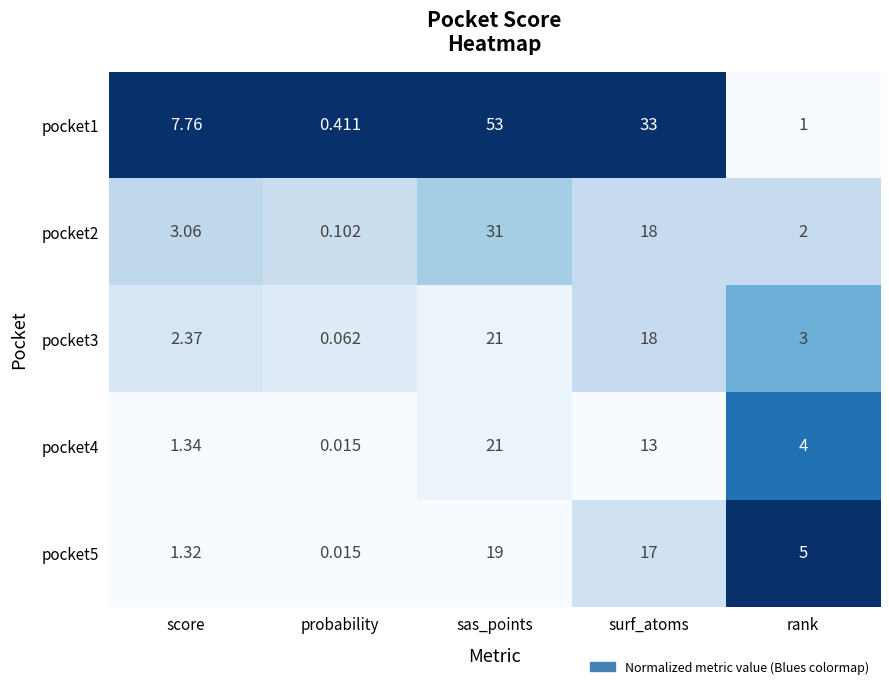

At which label does pocket4 first exceed 4?

sas_points